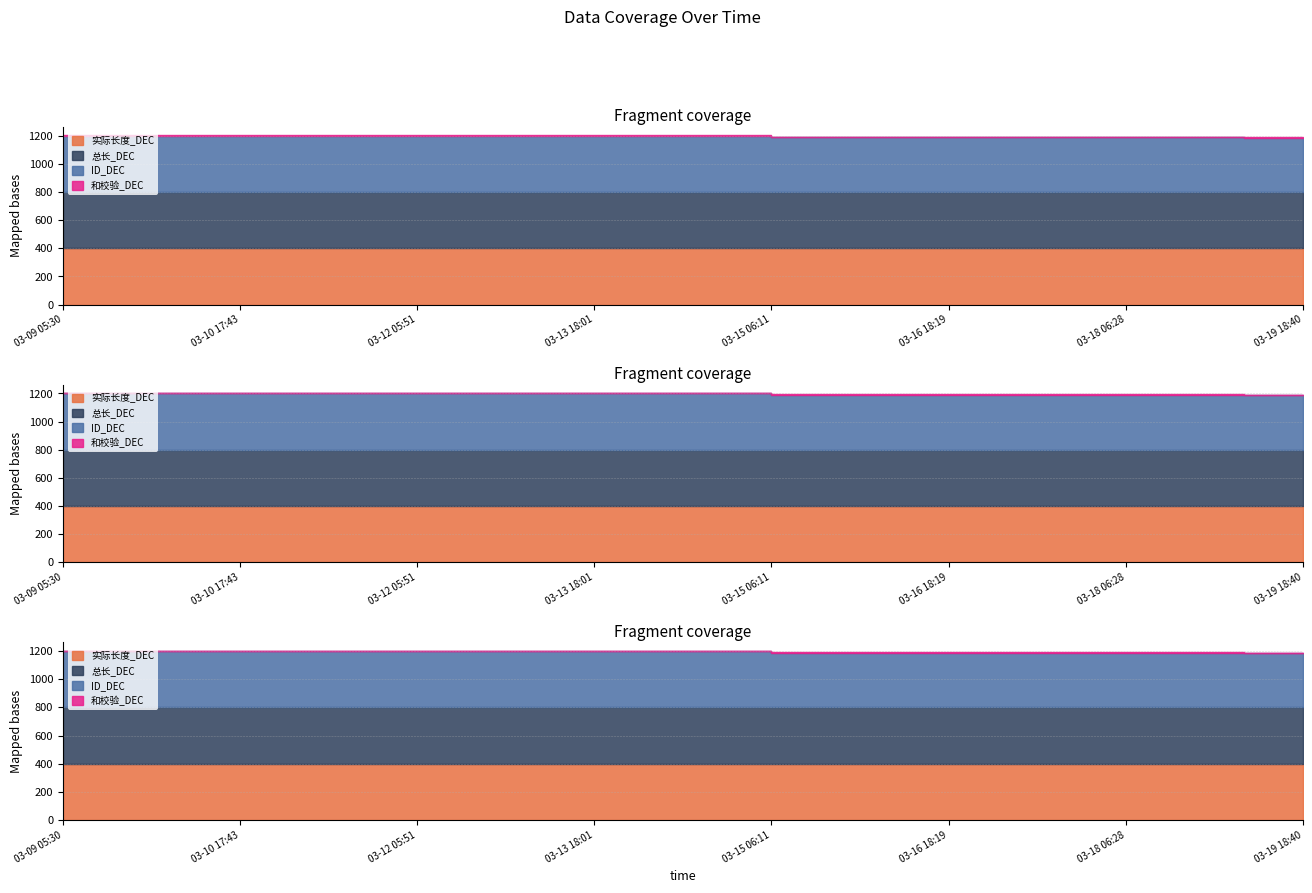

What value does the 实际长度_DEC series have at 2025-03-13 05:57?

400